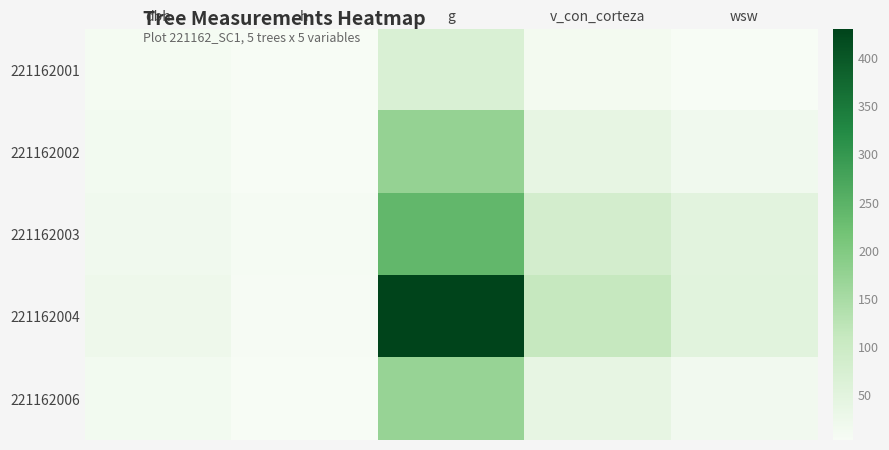

Reading left to right, list all the values displayed in this chart.

221162001: dbh=9.4	h=3.5	g=70.1	v_con_corteza=11.9	wsw=4.8
221162002: dbh=14.9	h=5.0	g=174.4	v_con_corteza=40.1	wsw=17.1
221162003: dbh=17.4	h=7.0	g=239.2	v_con_corteza=82.7	wsw=48.6
221162004: dbh=23.4	h=6.0	g=430.1	v_con_corteza=111.7	wsw=50.6
221162006: dbh=14.8	h=5.0	g=170.9	v_con_corteza=39.4	wsw=16.8